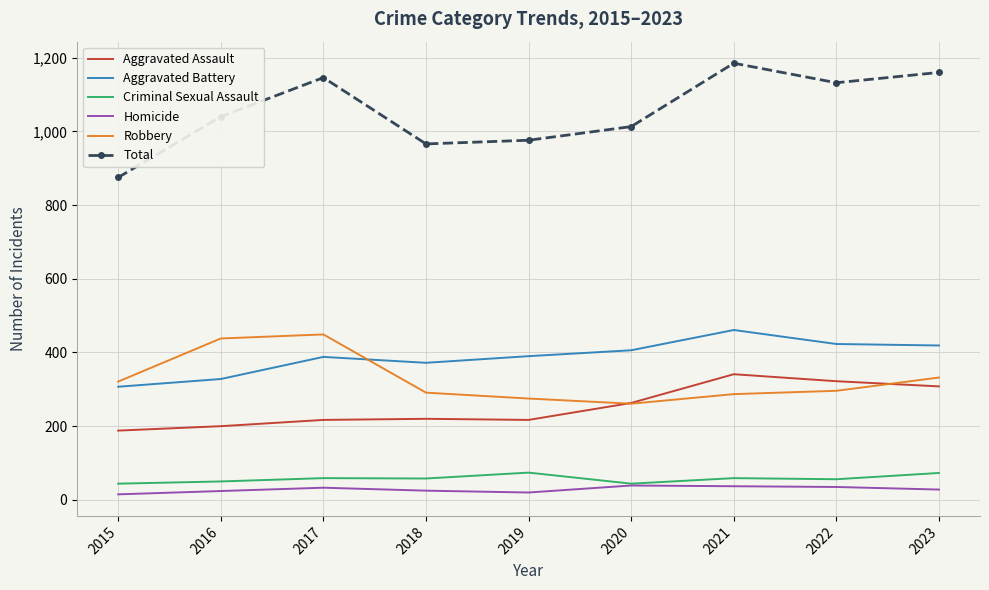

At 2019, list the series in order from largest to smallest.

Total, Aggravated Battery, Robbery, Aggravated Assault, Criminal Sexual Assault, Homicide